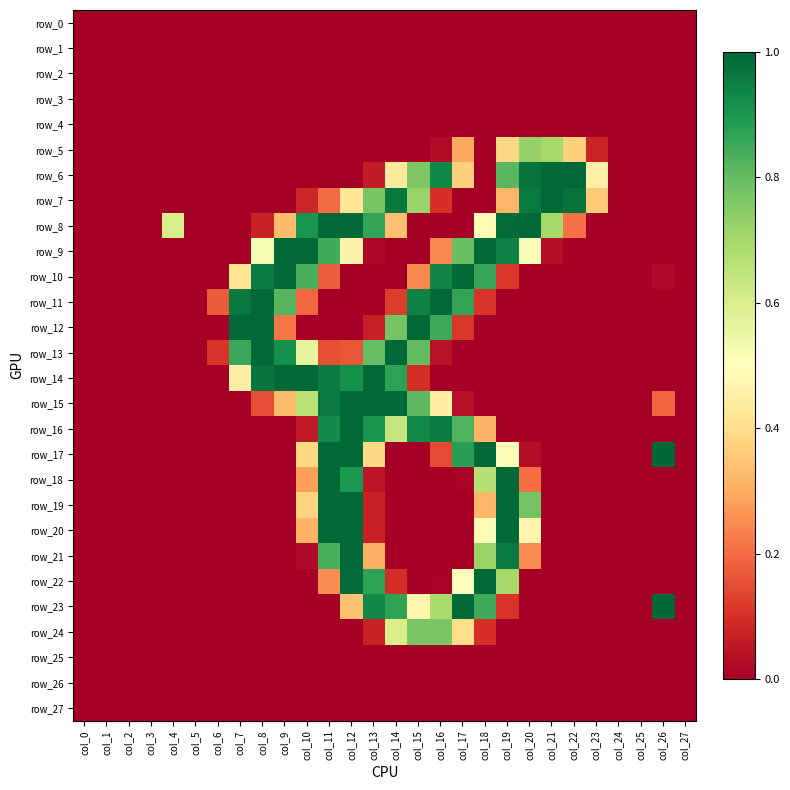

Which category has the highest value in the row_13 series?

col_8